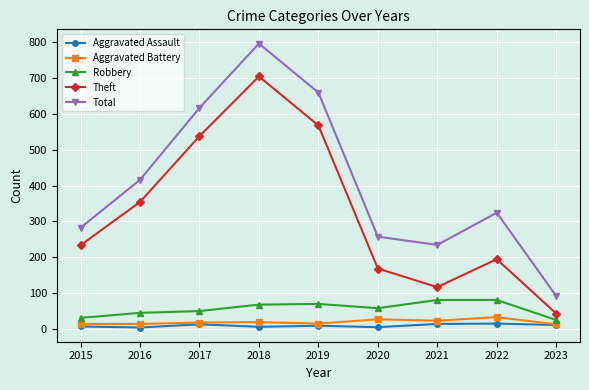

Is it true that Total equals 368 at 2021?

False